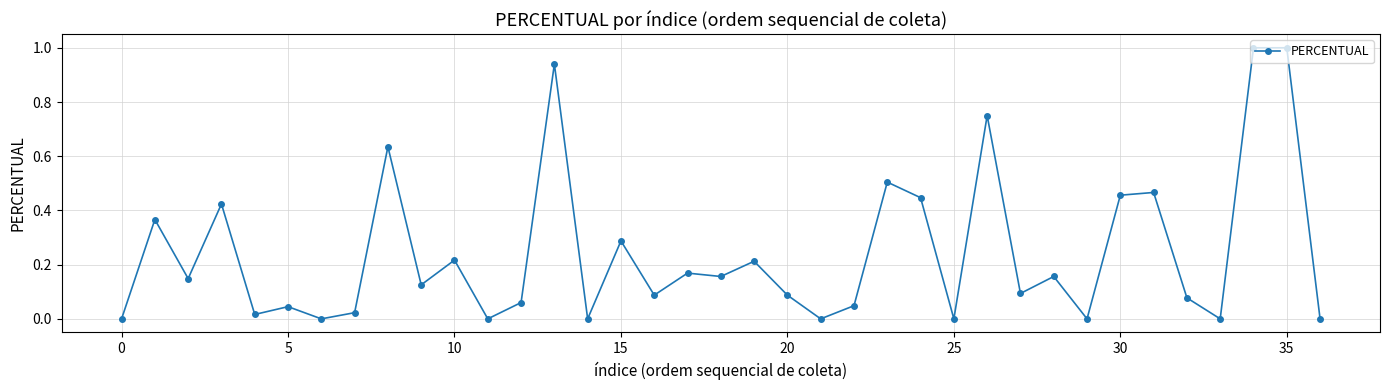

What is the greatest value displayed?

1.0